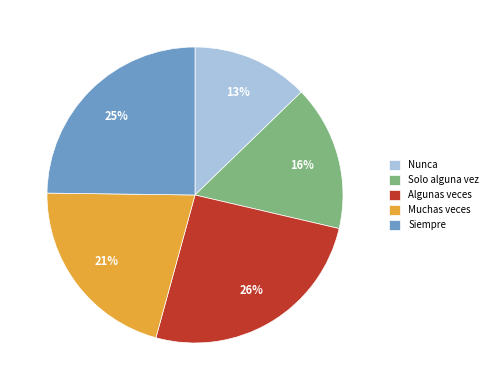

Is there a majority slice in this chart?

No